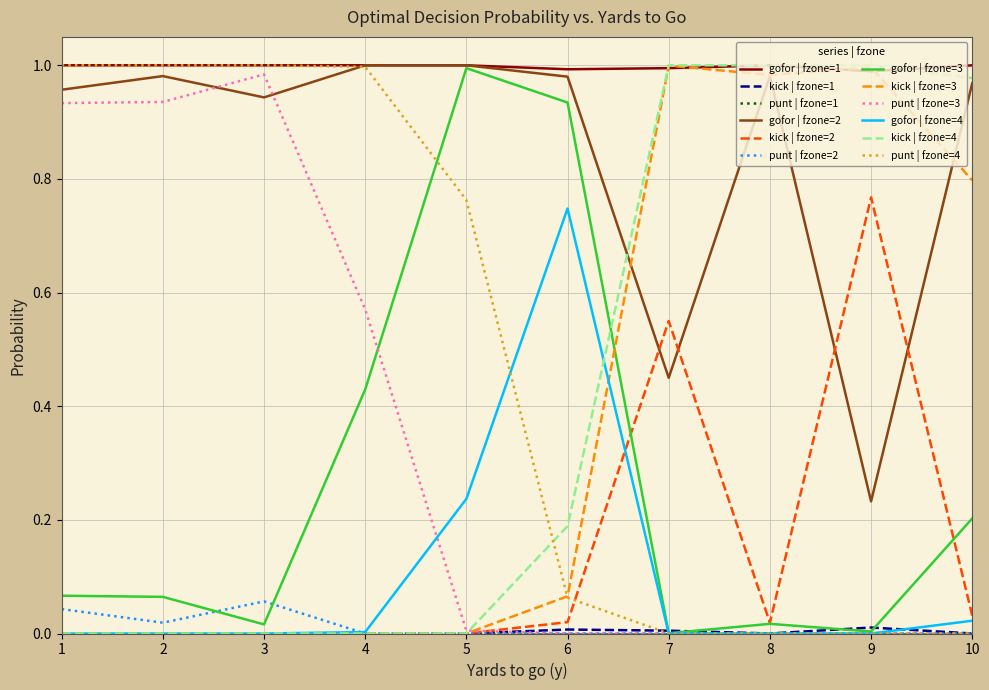

Which series has the largest total across all categories?

gofor | fzone=1